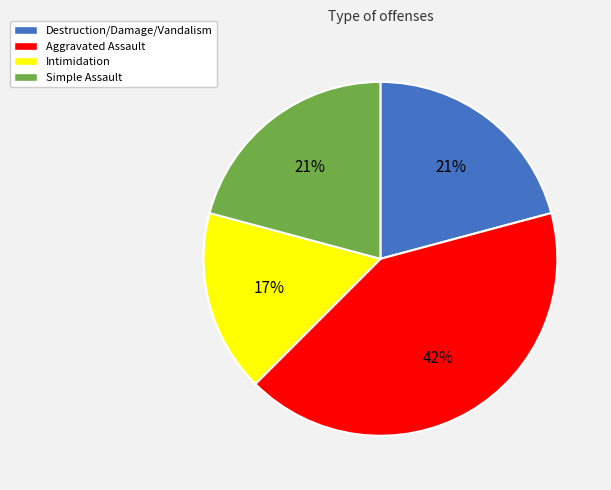

Is there any slice that represents more than half of the pie?

No